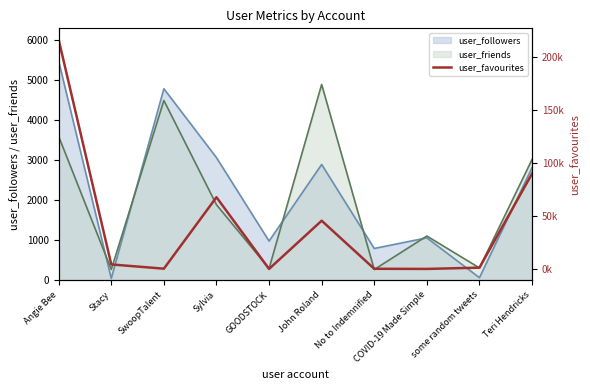

How many points are lower than both their immediate neighbors (excluding endpoints)?

3